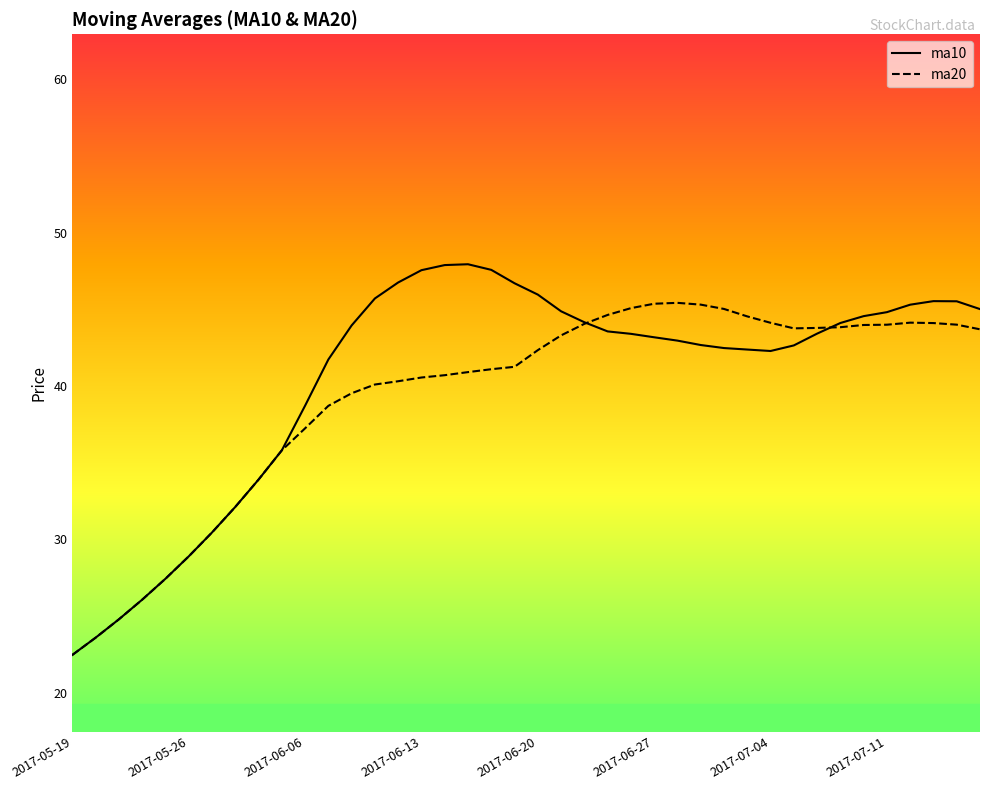

Which series has the widest spread of values?

ma10